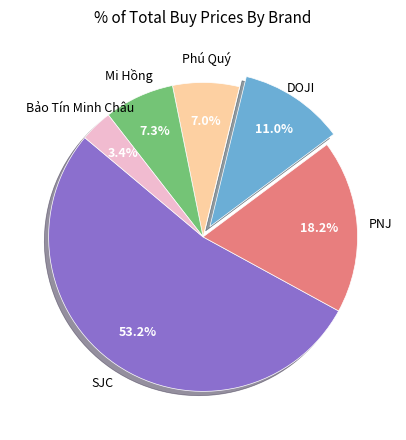

Is there a majority slice in this chart?

Yes